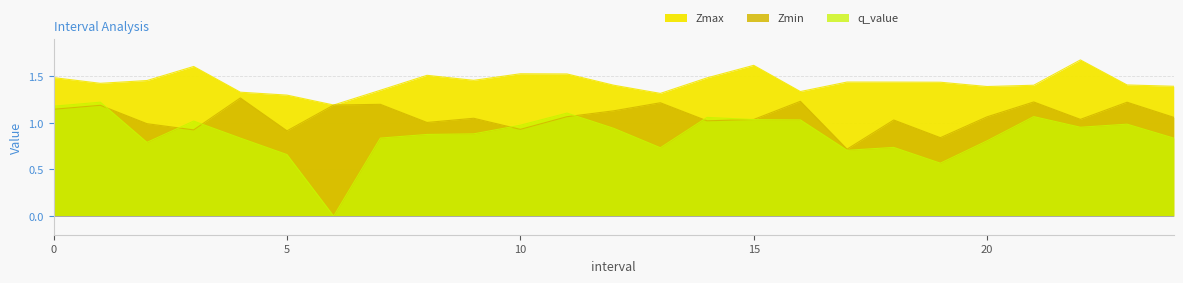

Count the number of categories in the chart.

25